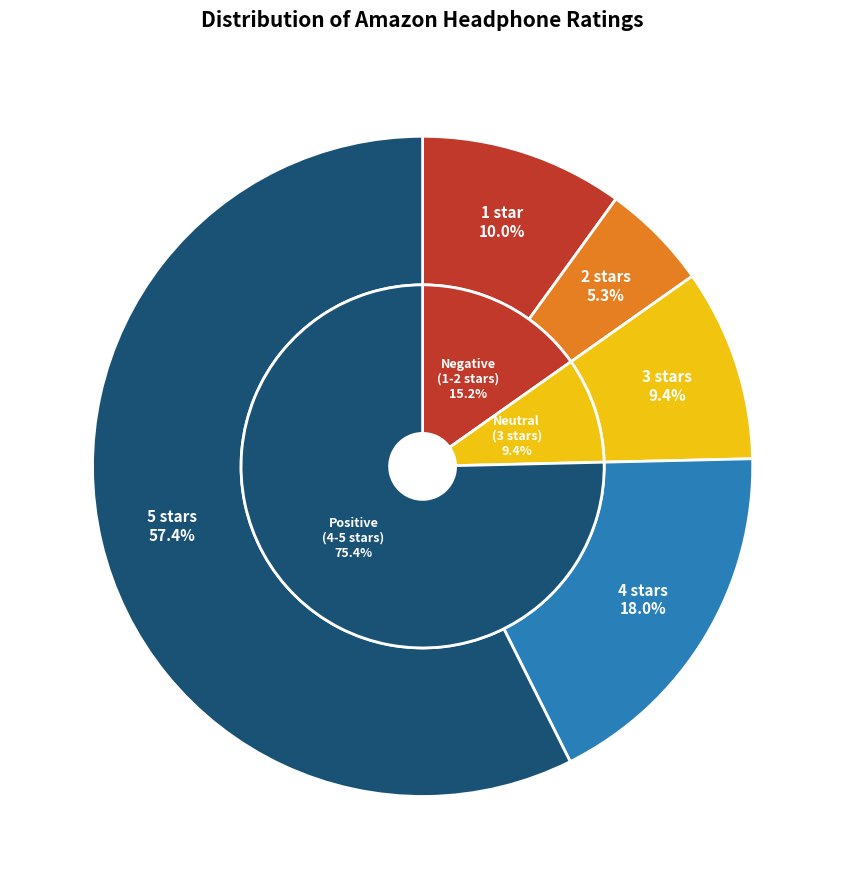

Count the number of slices in the pie.

5